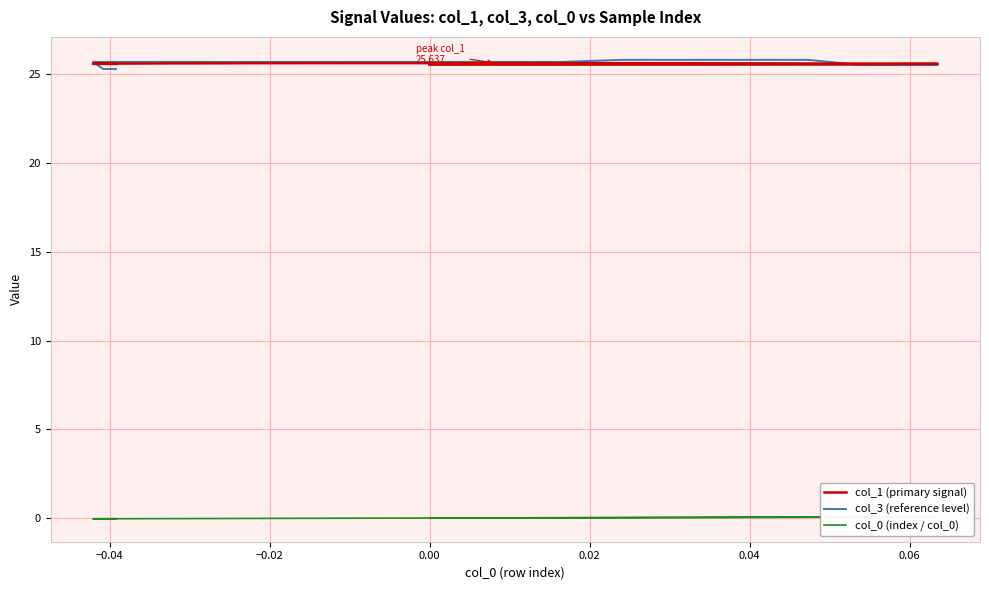

What is the value of the col_1 (primary signal) point at the 17th from the left?

25.6